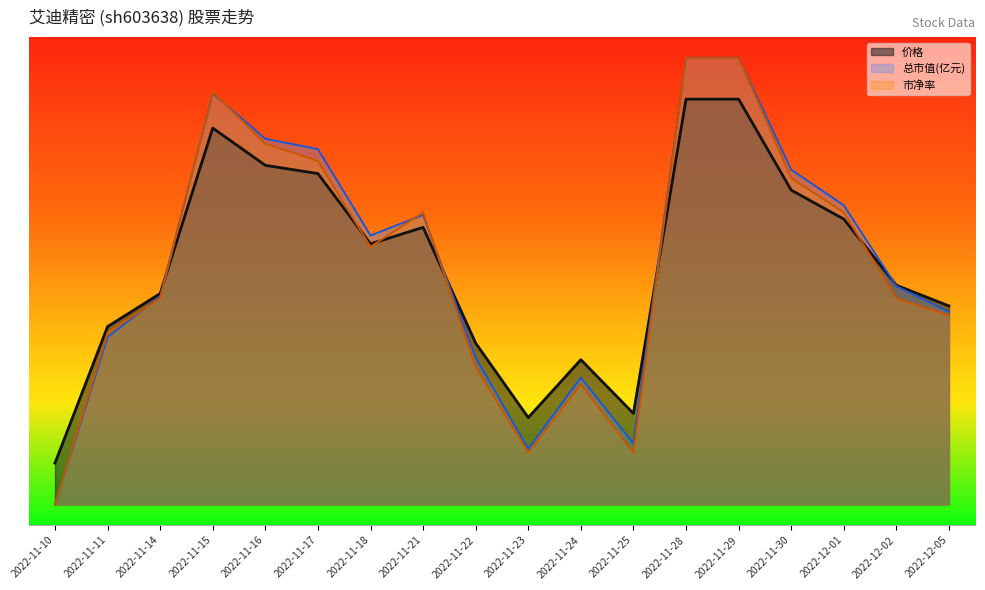

True or false: 价格 has a value of 16.1 at 2022-11-16.

True